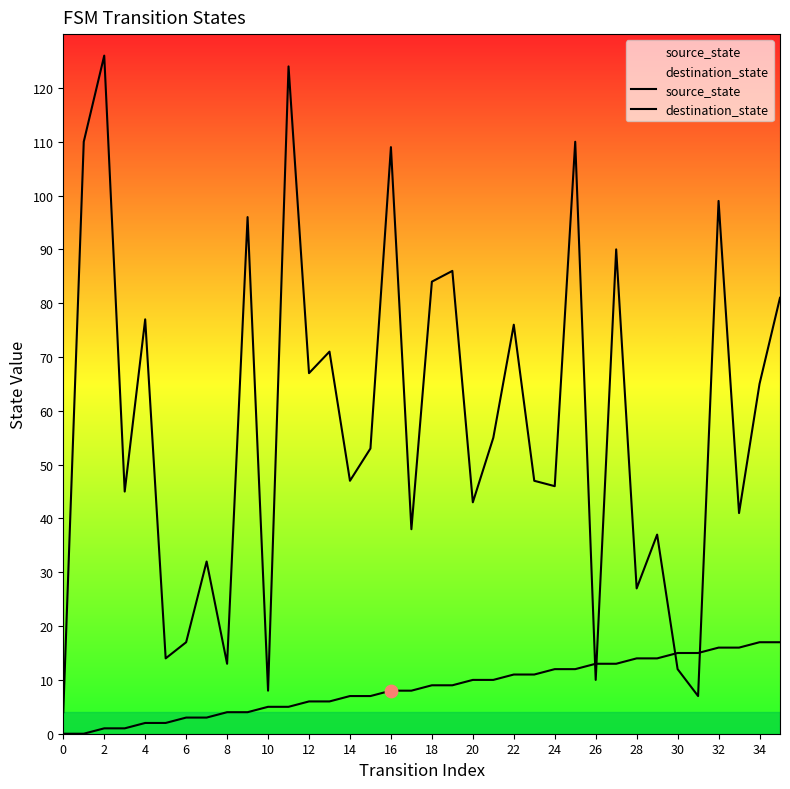

Which series has the widest spread of Y values?

destination_state